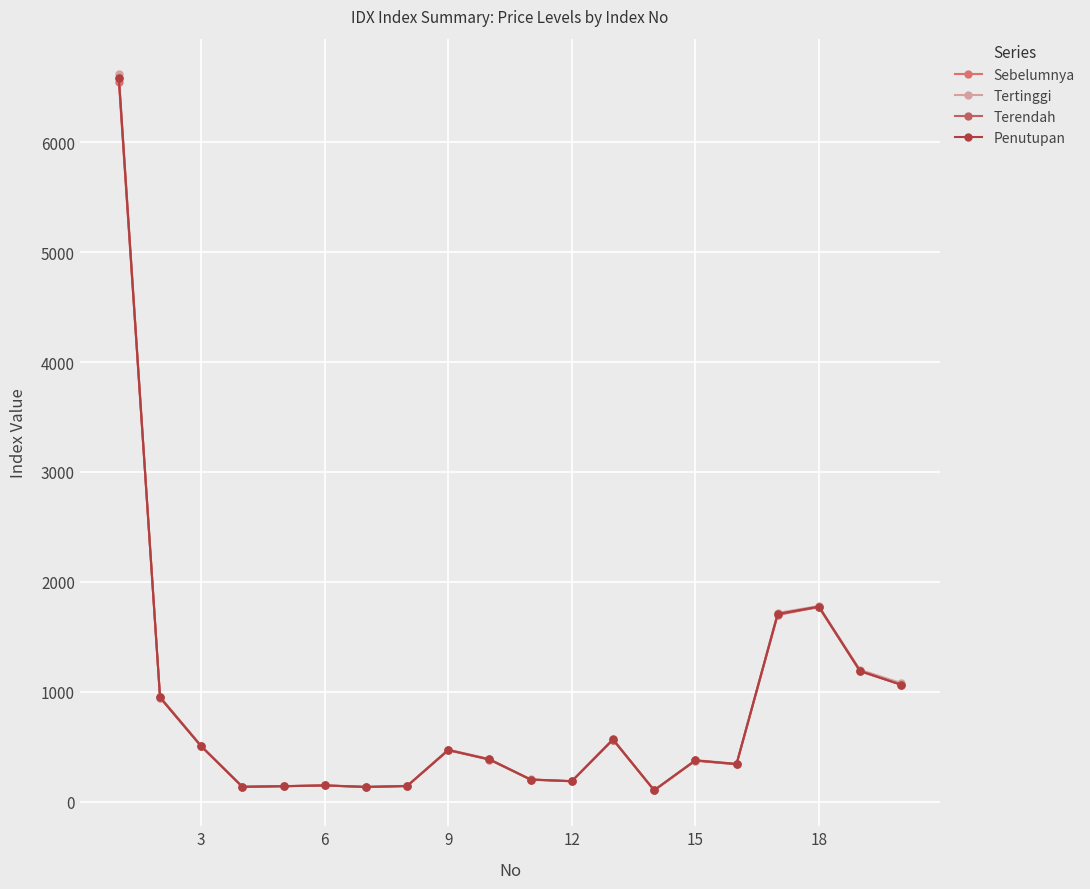

How many data points in Terendah are less than 383?

10